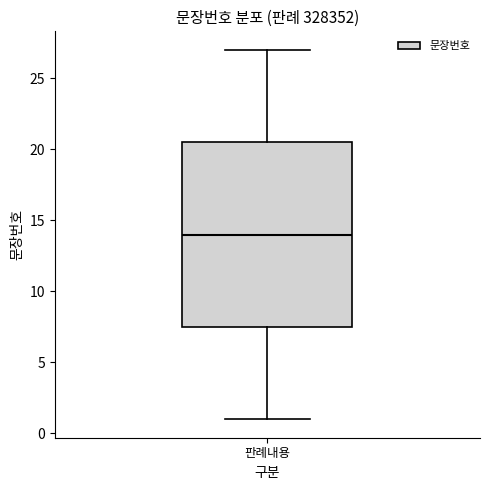

Read this box plot against the y-axis: the position of the median line, the range covered by the box, and the ends of both whiskers. The values are not printed on the chart, so give them approximately, as read against the axis.

median 14.0, box 7.5 to 20.5, whiskers 1.0 to 27.0